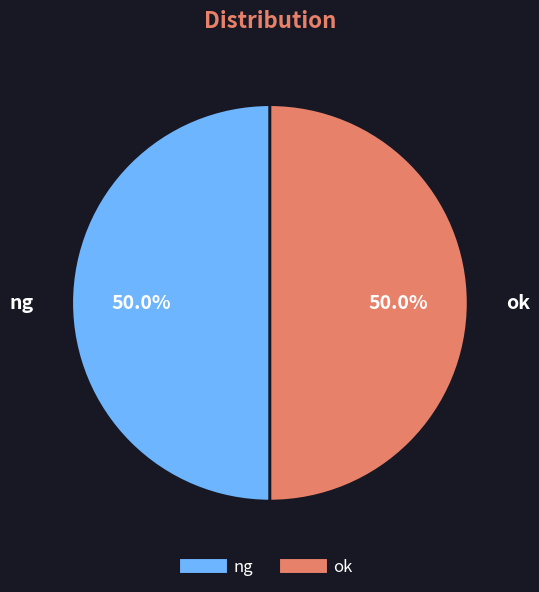

What is the ratio of the value at ng to the value at ok?

1.0